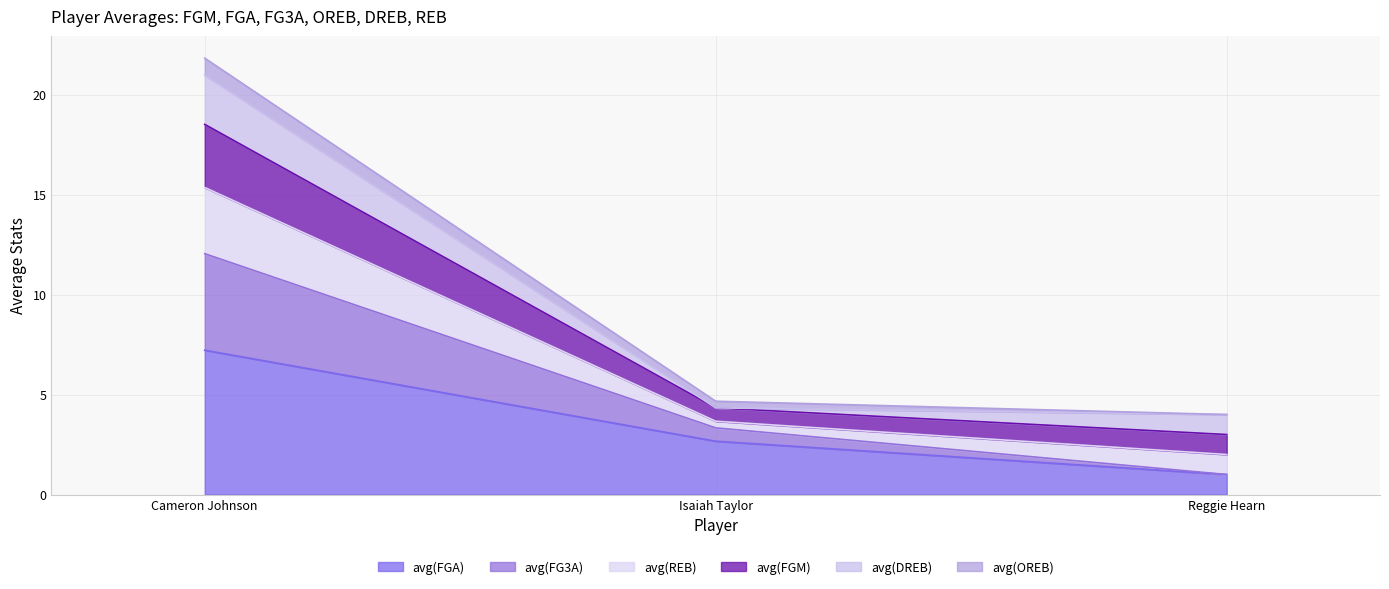

The value of avg(FGA) at Cameron Johnson is 7.2. True or false?

True